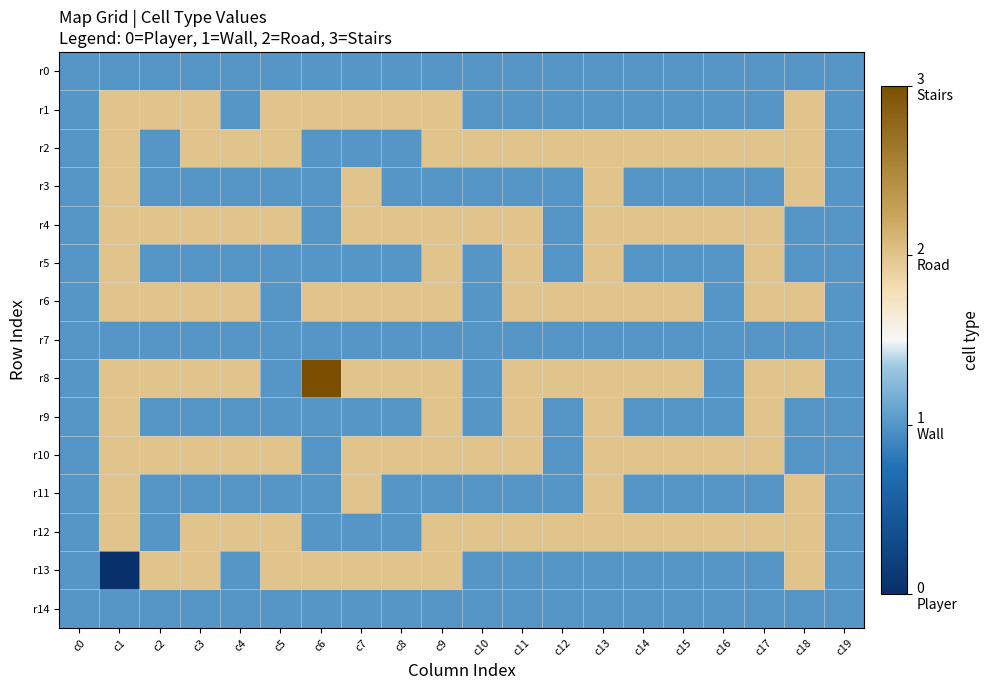

Which series has the largest range (max minus min)?

r8